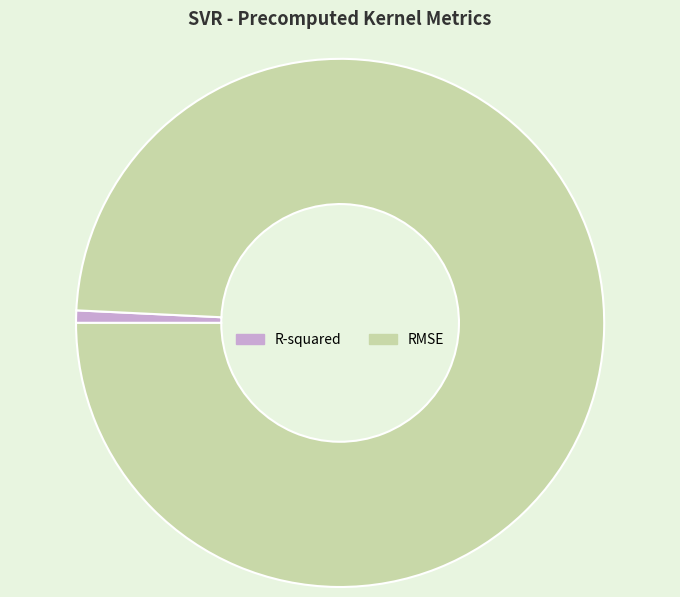

Combined, do R-squared and RMSE account for over 50%?

Yes